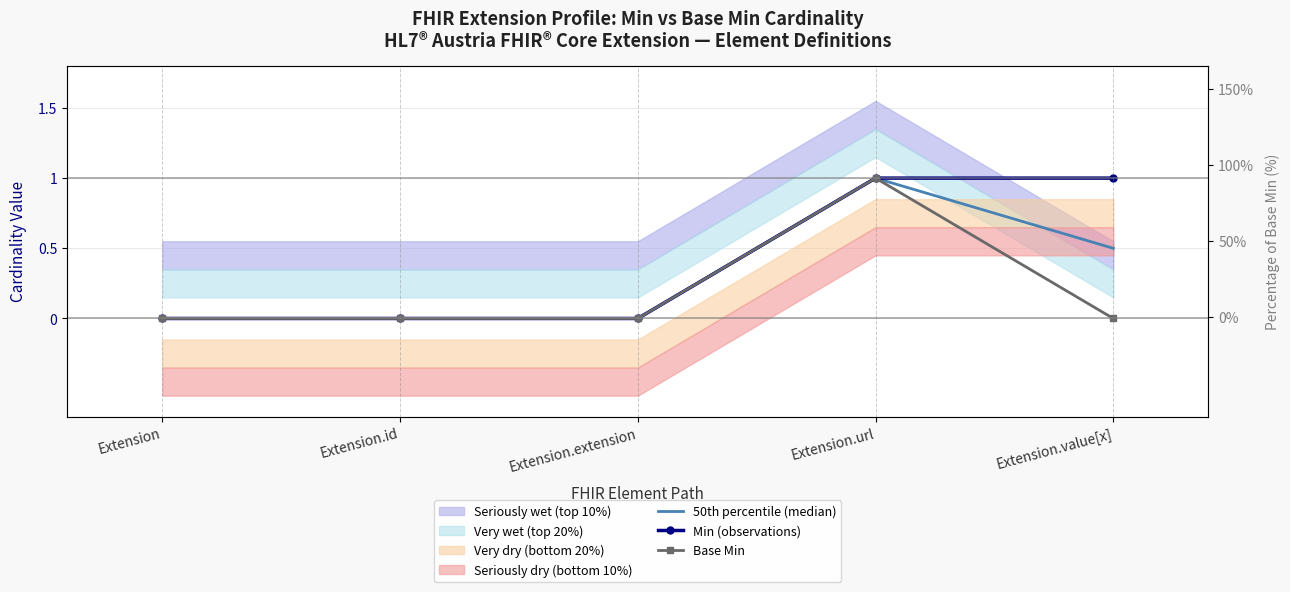

What is the difference between the Min (observations) values at Extension.value[x] and Extension.id?

1.0